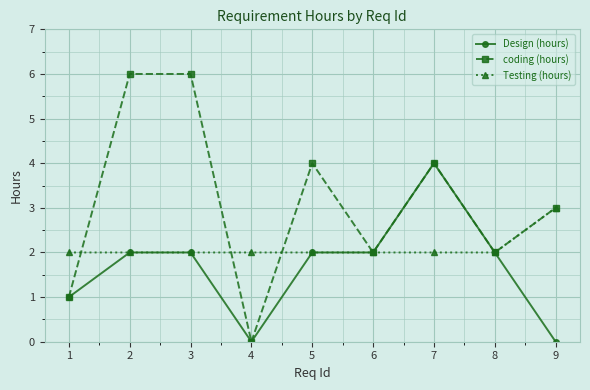

Where do coding (hours) and Testing (hours) first cross each other?

1 and 2